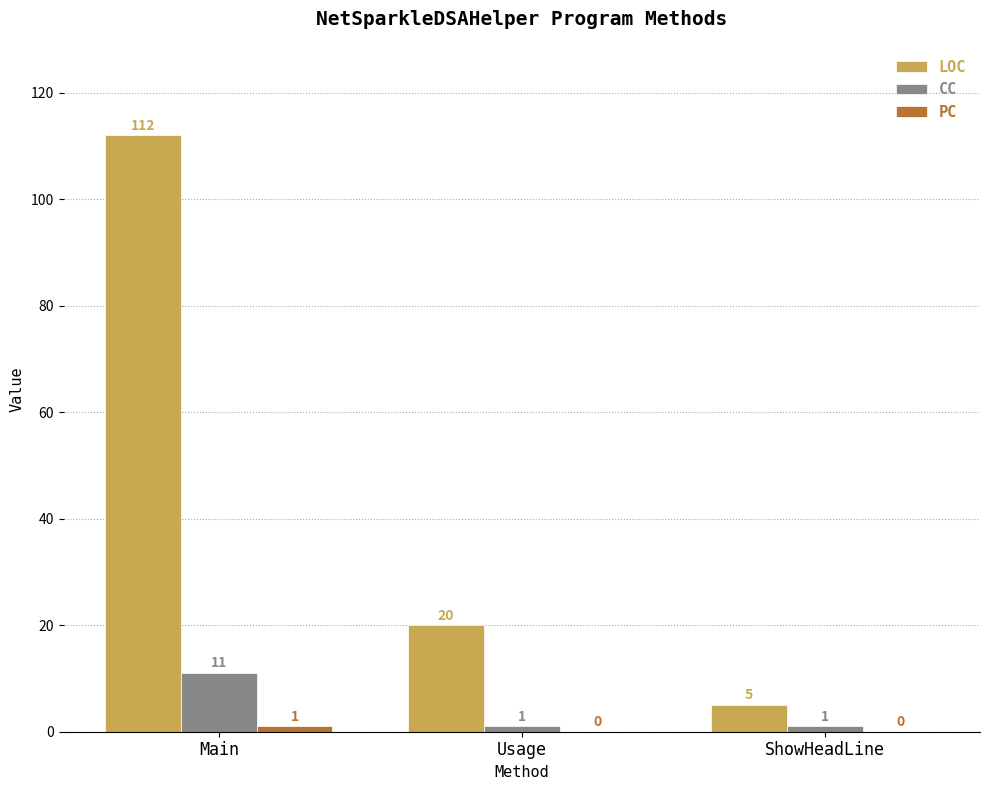

Which series changed the most between Usage and ShowHeadLine?

LOC